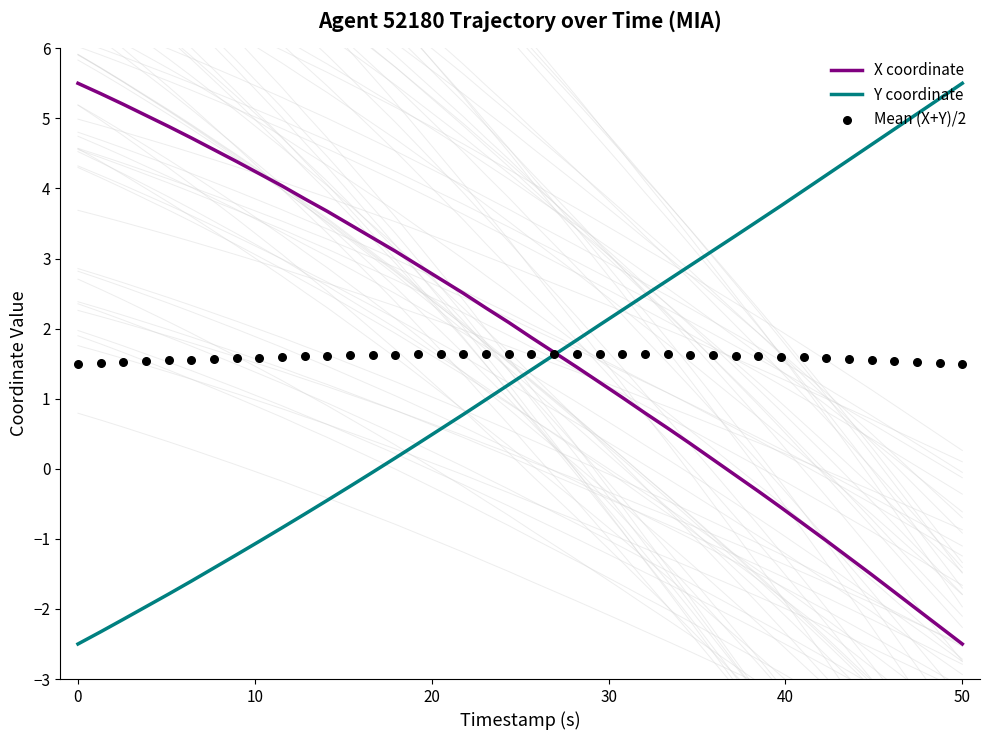

At which label does Y coordinate reach its peak?

50